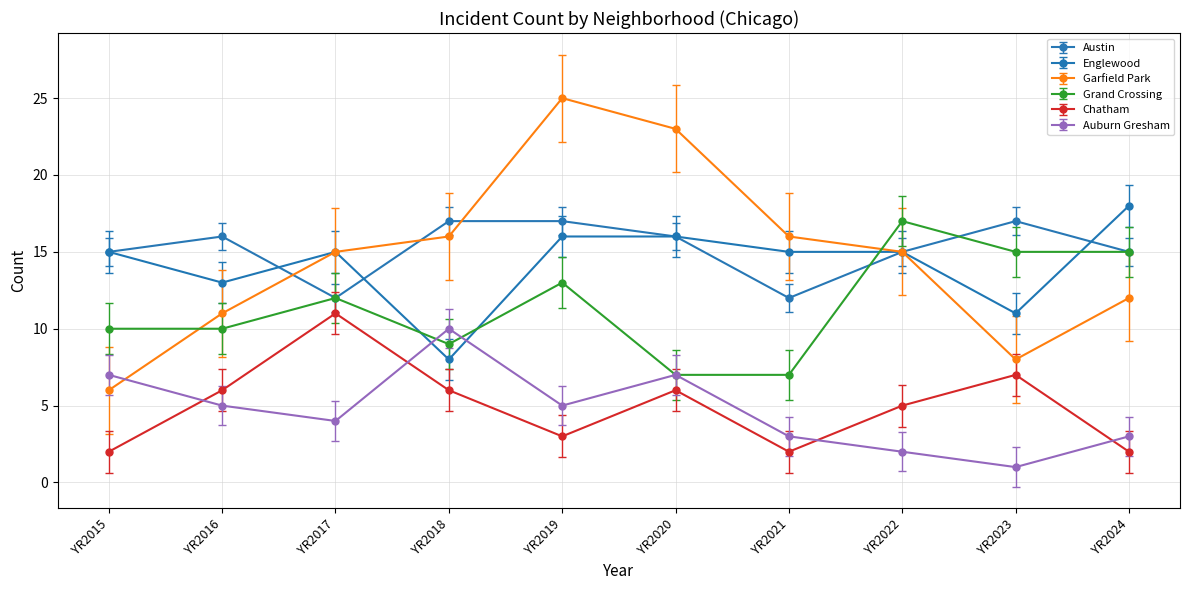

What is the difference between the maximum and minimum values in the Auburn Gresham series?

9